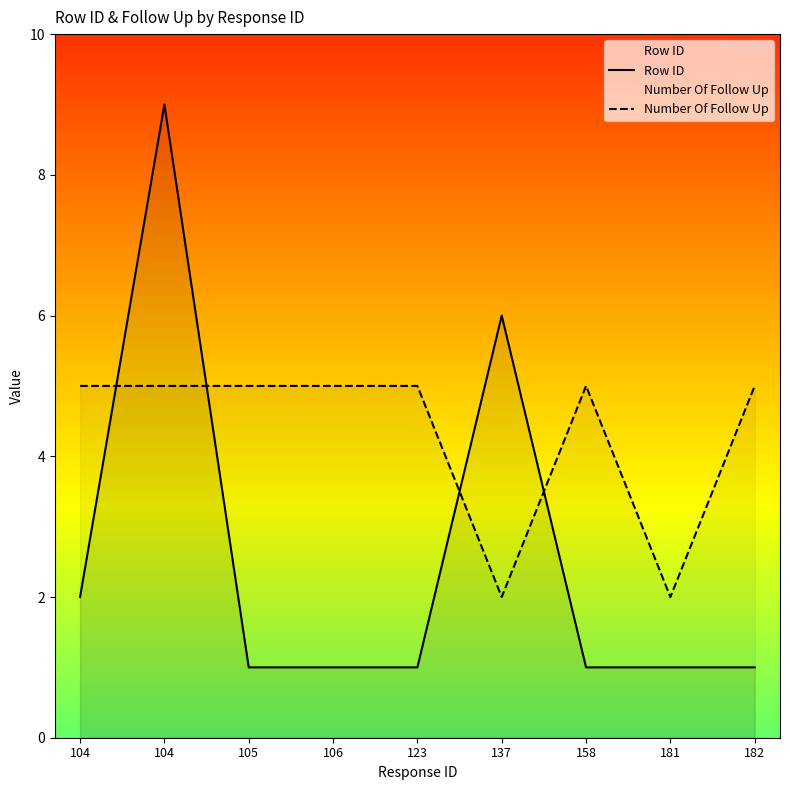

How many lines are shown in the chart?

2